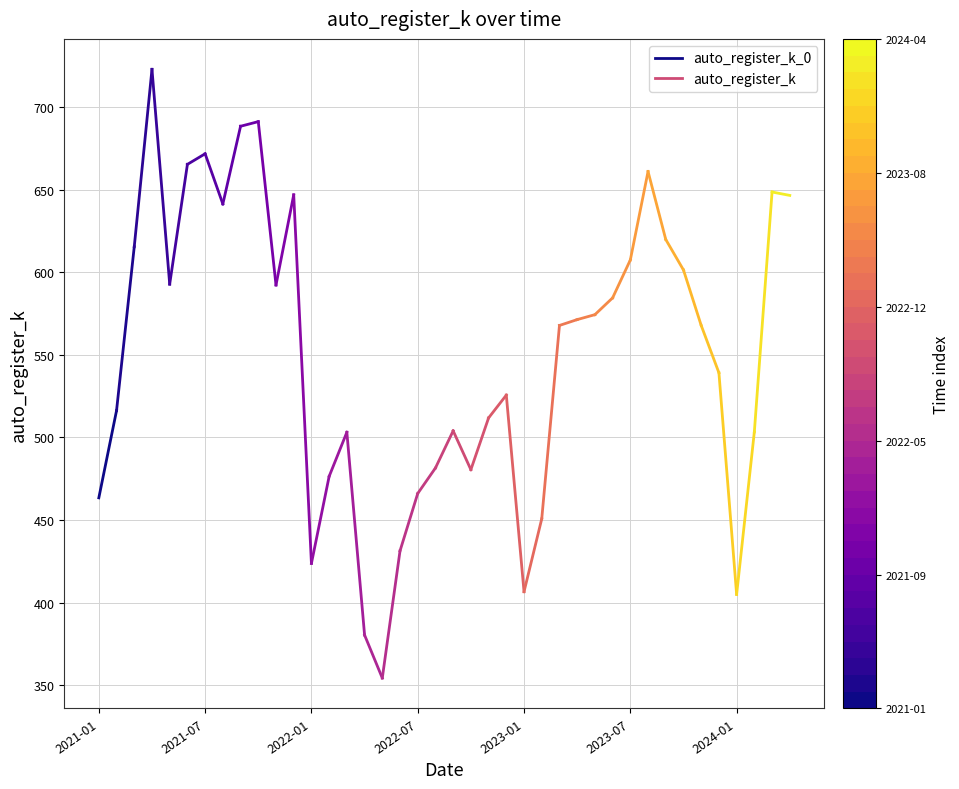

What is the value of the 2nd point from the left?

516.2